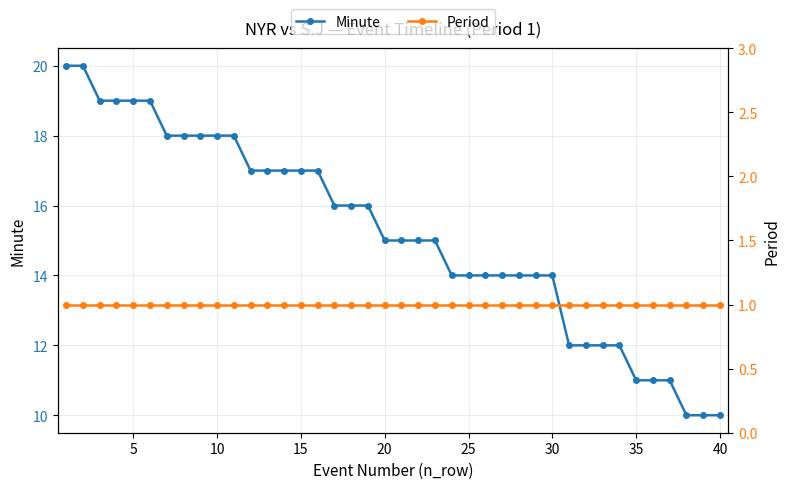

Is this an area chart (filled region under the line)?

No